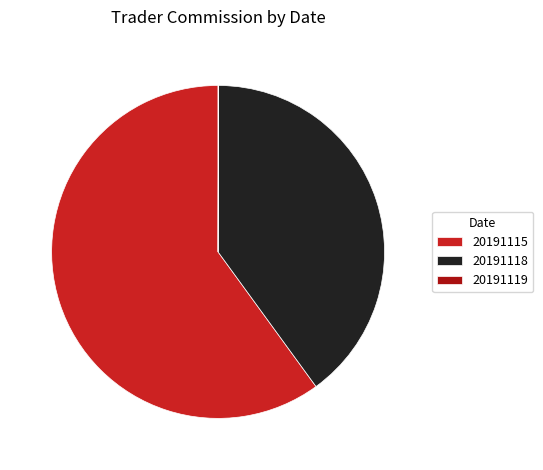

What is the ratio of the value at 20191118 to the value at 20191115?

0.7